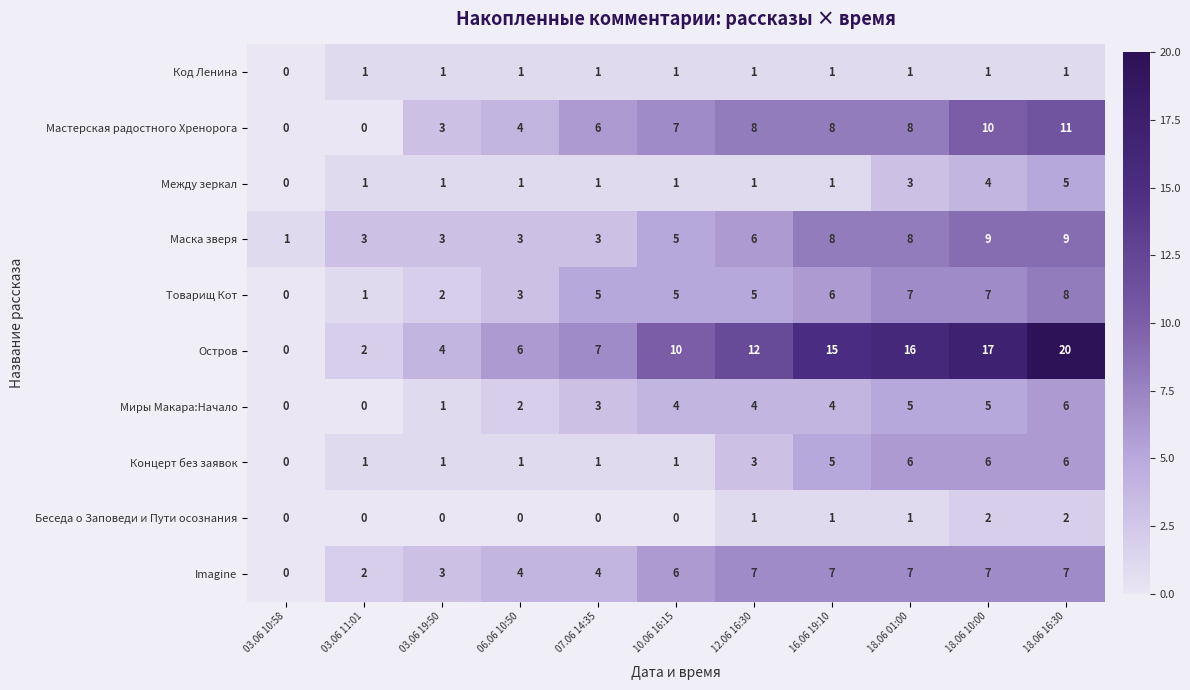

List the labels in order of Остров value, smallest first.

03.06 10:58, 03.06 11:01, 03.06 19:50, 06.06 10:50, 07.06 14:35, 10.06 16:15, 12.06 16:30, 16.06 19:10, 18.06 01:00, 18.06 10:00, 18.06 16:30